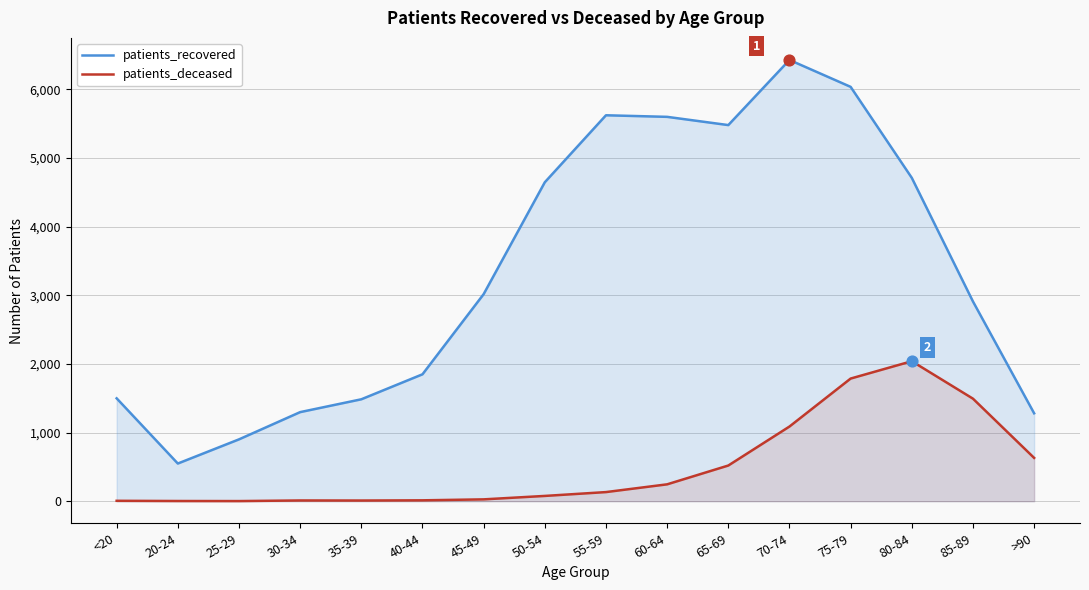

What is the total value across all series at 60-64?

5846